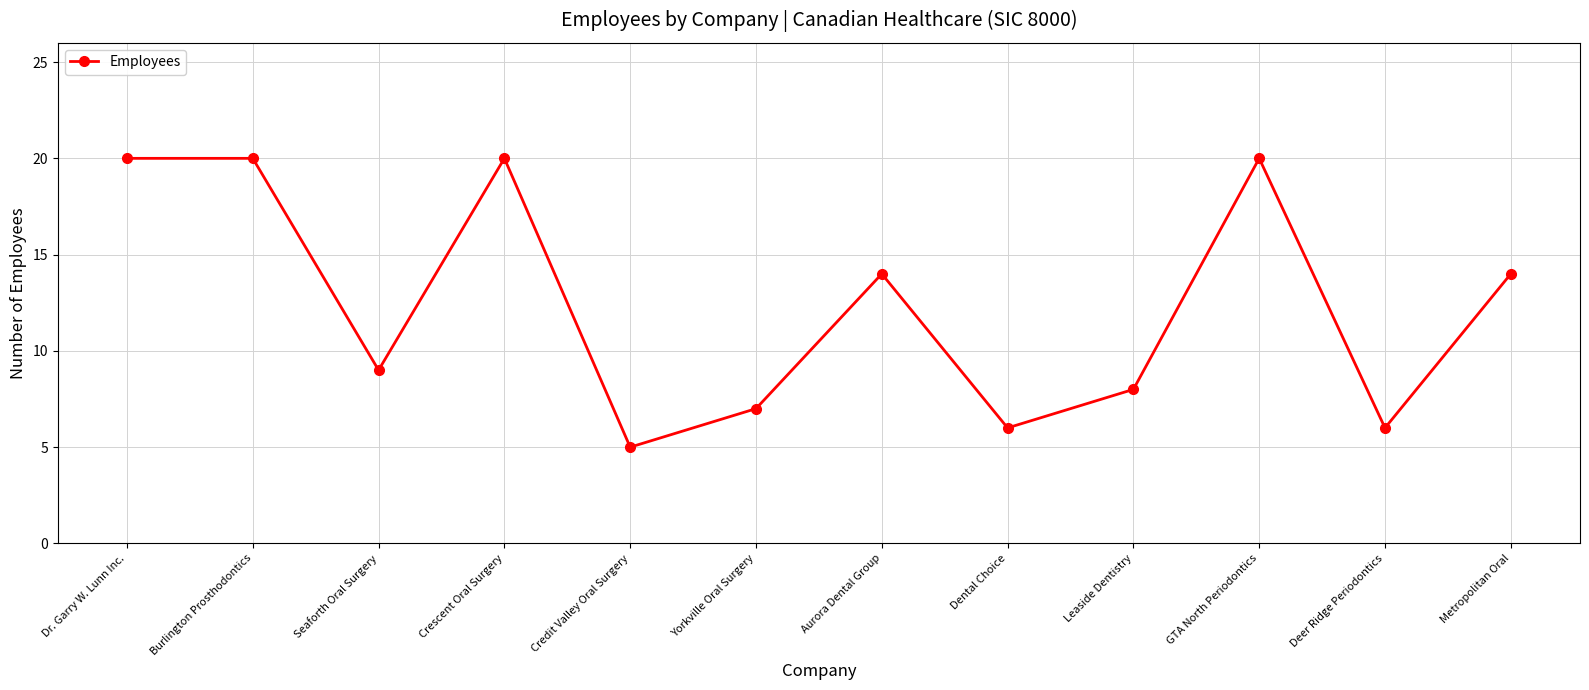

What is the label of the 1st point from the left?

Dr. Garry W. Lunn Inc.